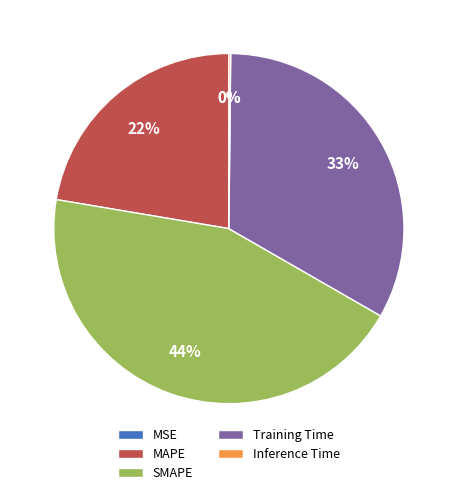

Does SMAPE account for over 50% of the chart?

No